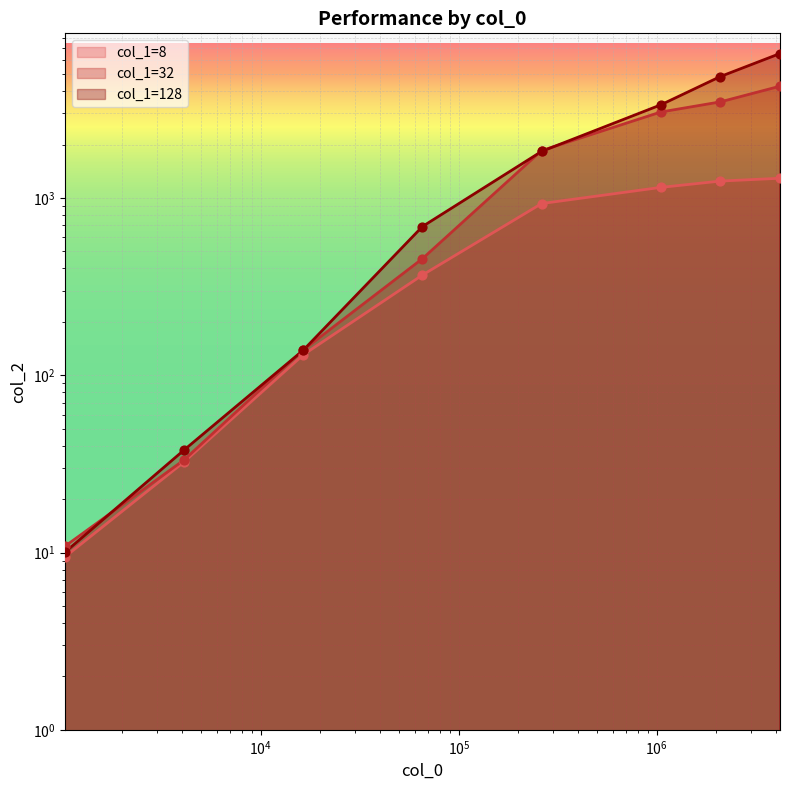

Which series has the widest spread of Y values?

col_1=128